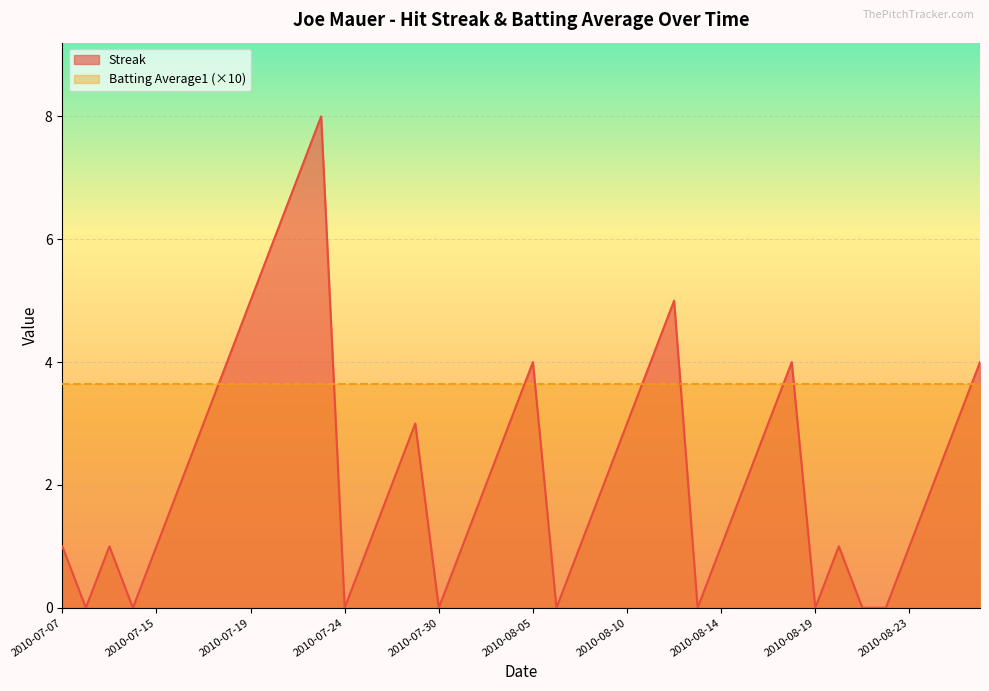

Between 2010-08-04 and 2010-08-22, which is larger?

2010-08-04